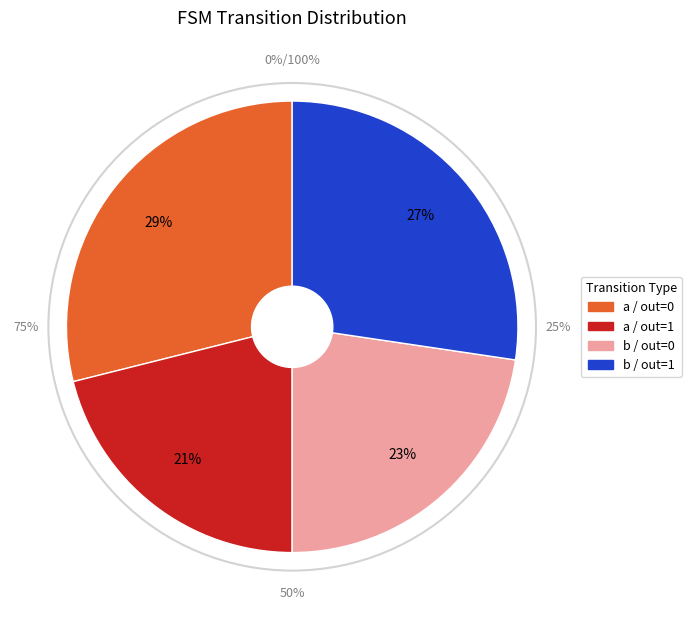

Does any single category account for the majority?

No